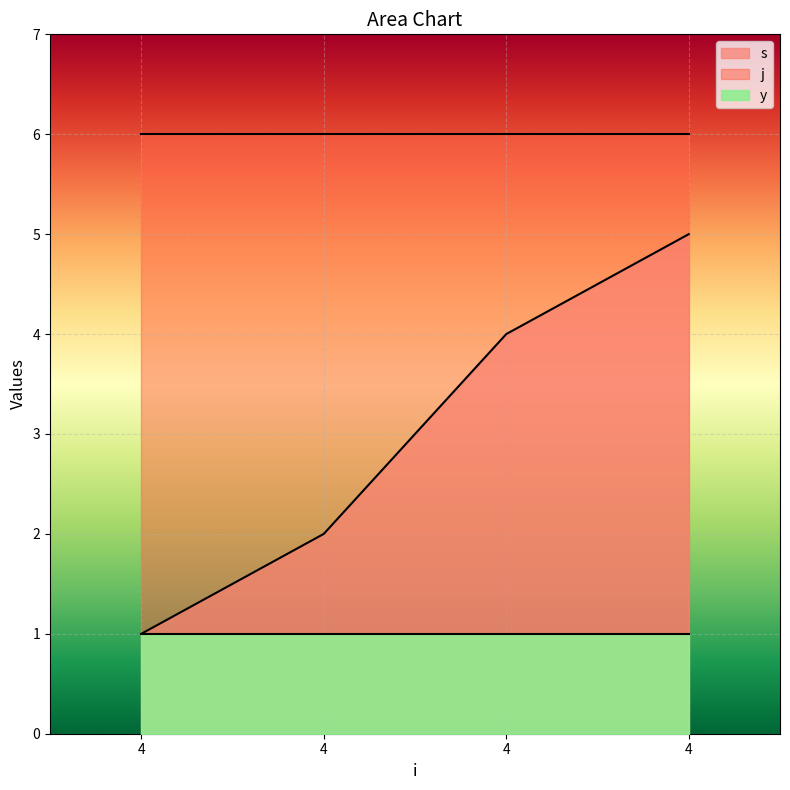

Rank the series by their average value, from lowest to highest.

y, s, j